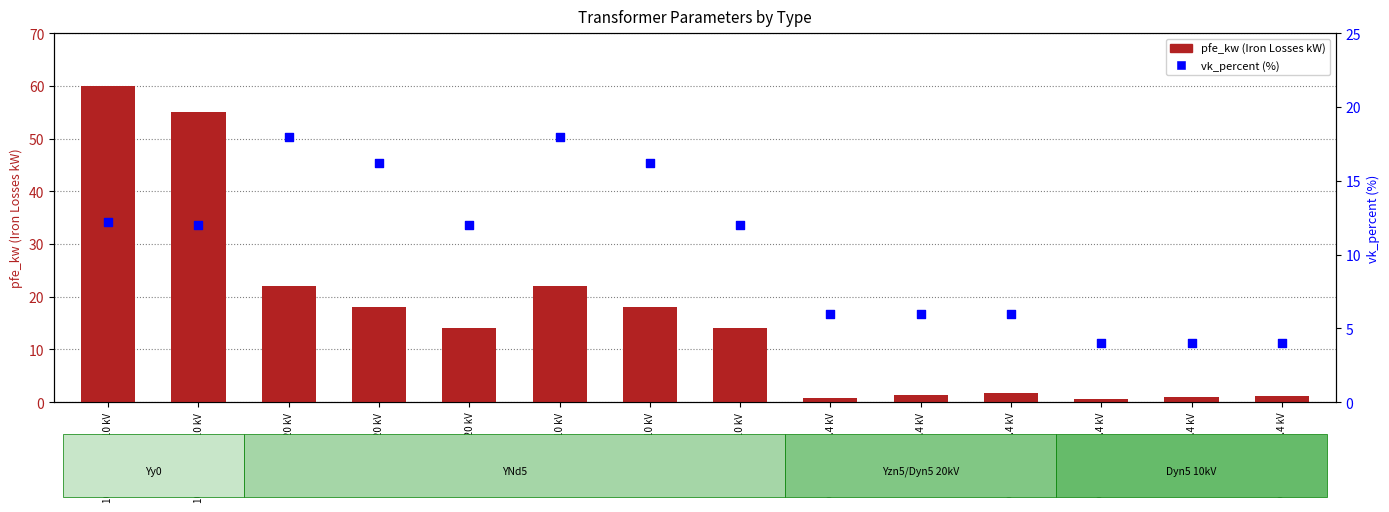

What is the total value across all series at 25 MVA 110/10 kV?

26.0